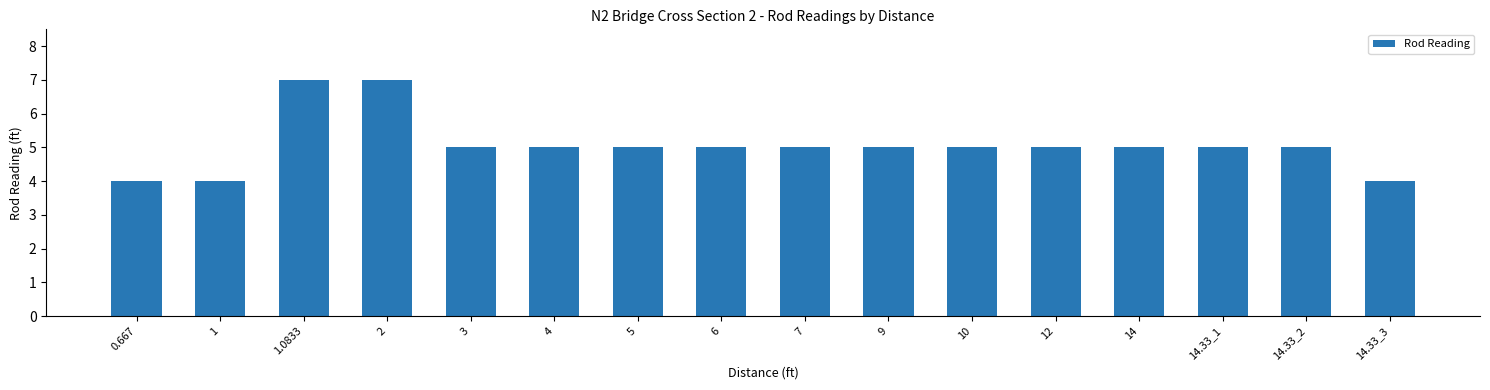

Reading left to right, extract all data points from this chart.

0.667=4	1=4	1.0833=7	2=7	3=5	4=5	5=5	6=5	7=5	9=5	10=5	12=5	14=5	14.33_1=5	14.33_2=5	14.33_3=4